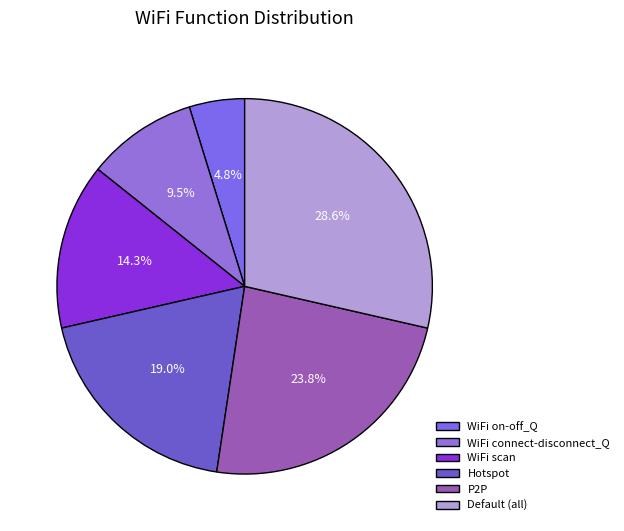

Is there any slice that represents more than half of the pie?

No